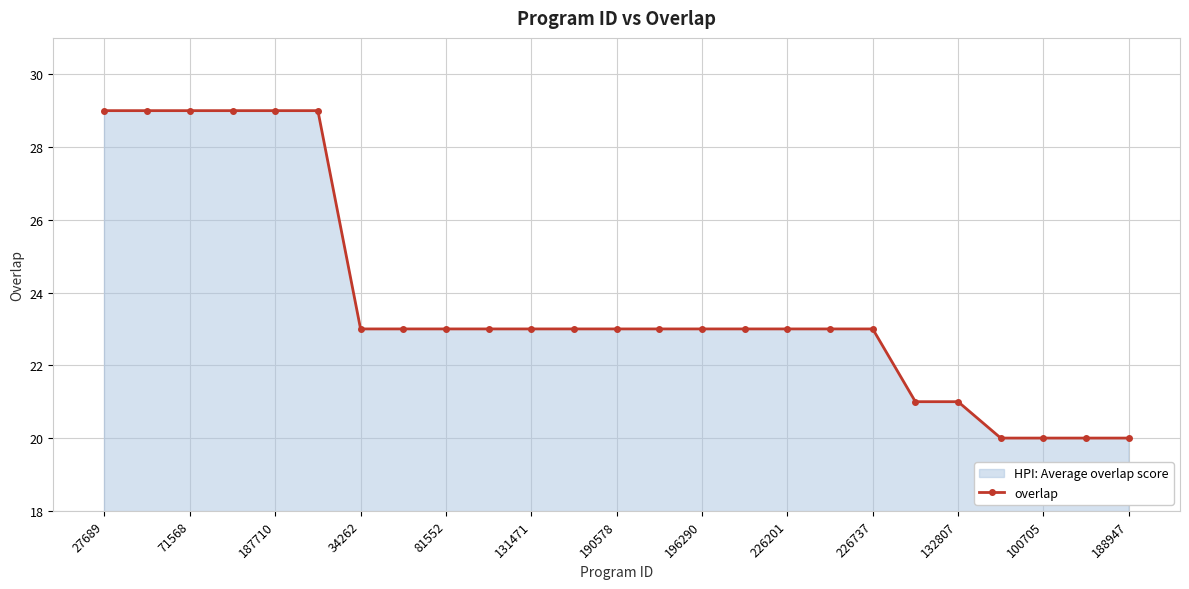

The value at 226201 is 36. True or false?

False